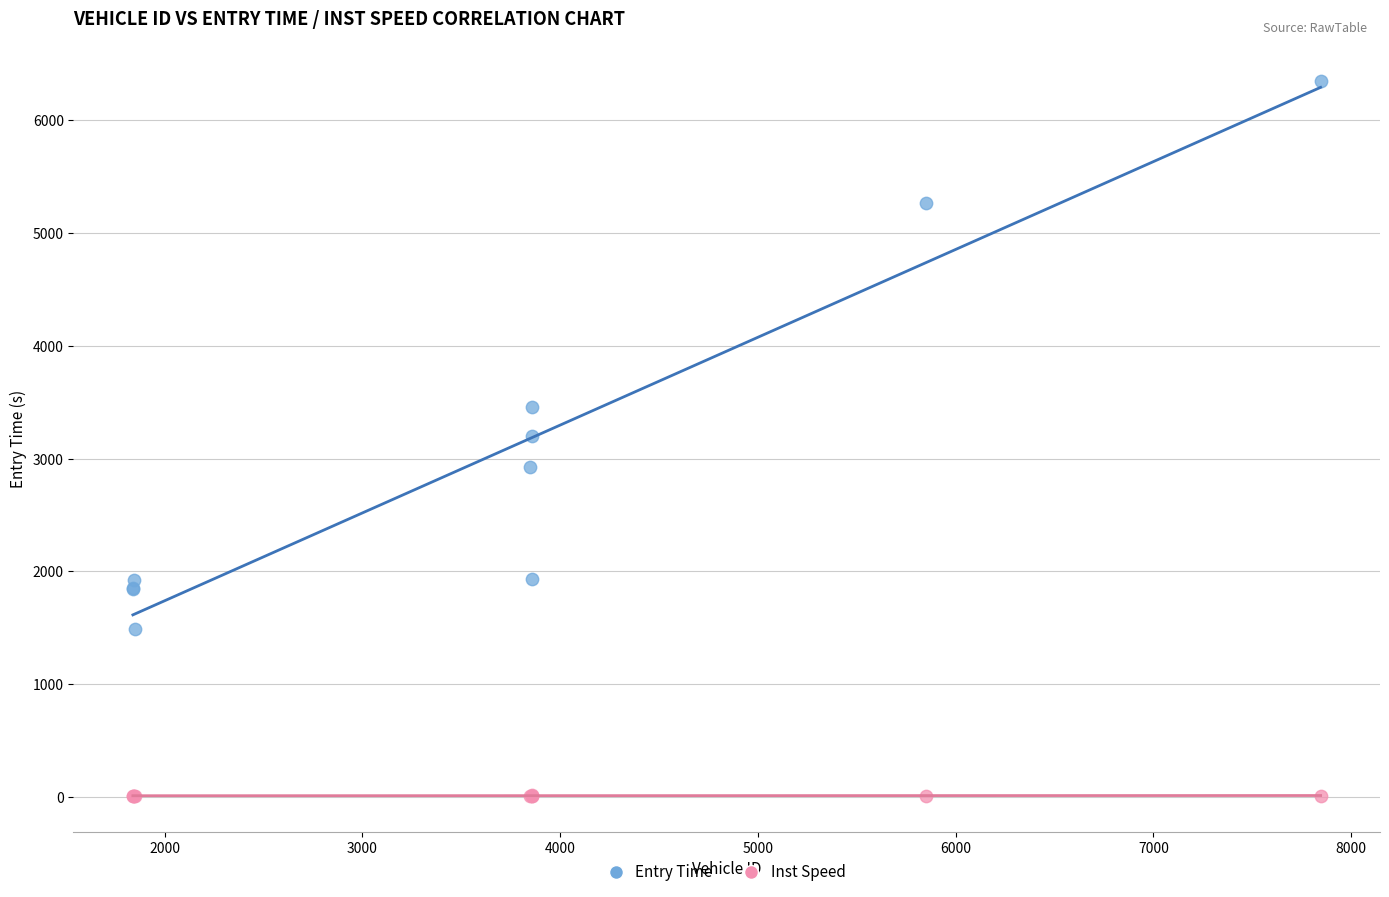

Which series contains the highest Y value?

Entry Time